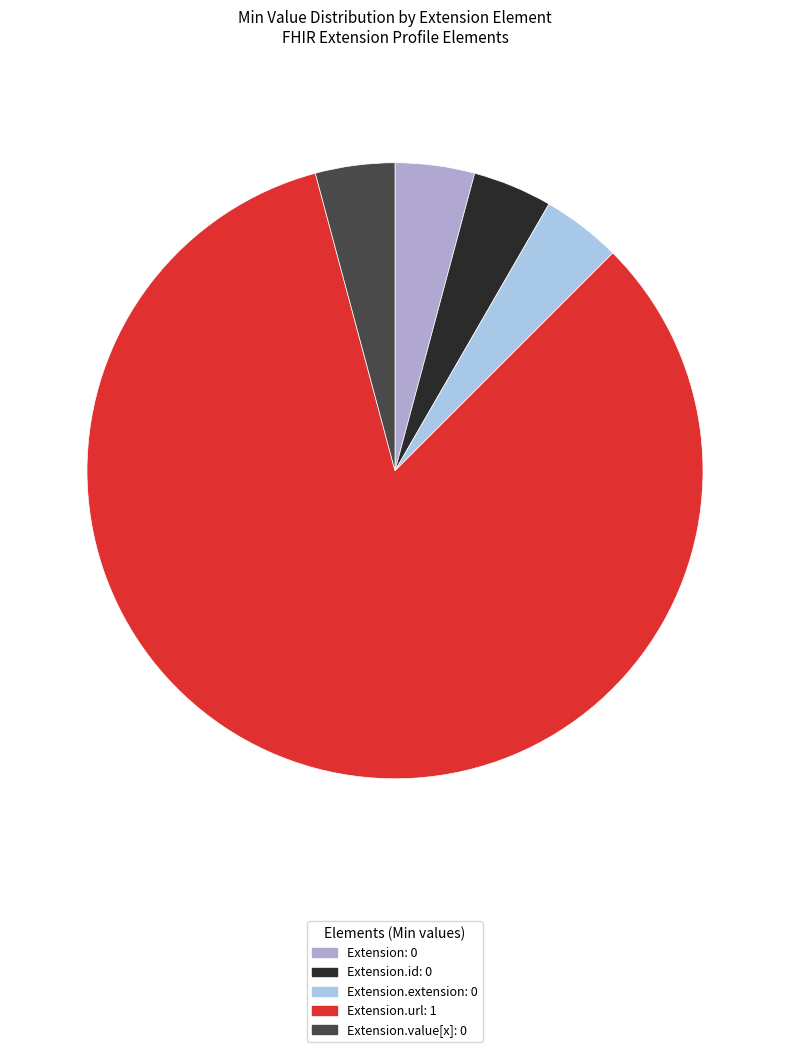

Is there a majority slice in this chart?

Yes